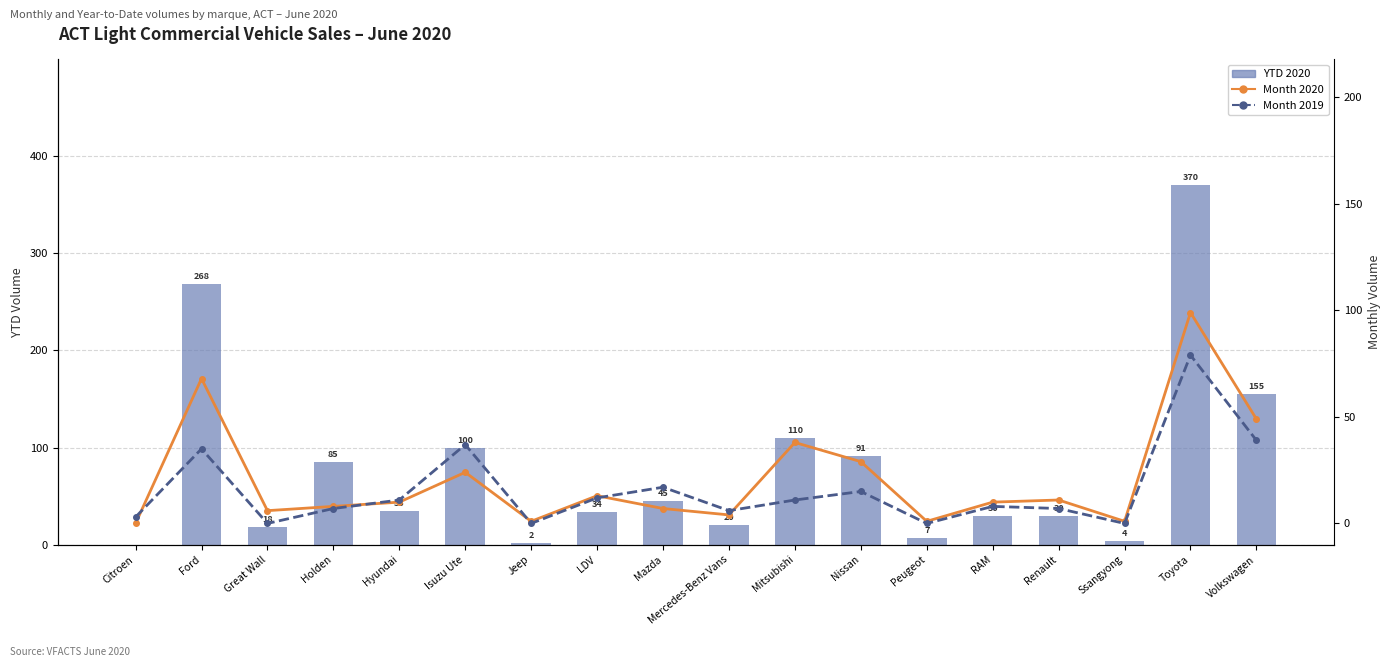

Which series has the largest total across all categories?

YTD 2020